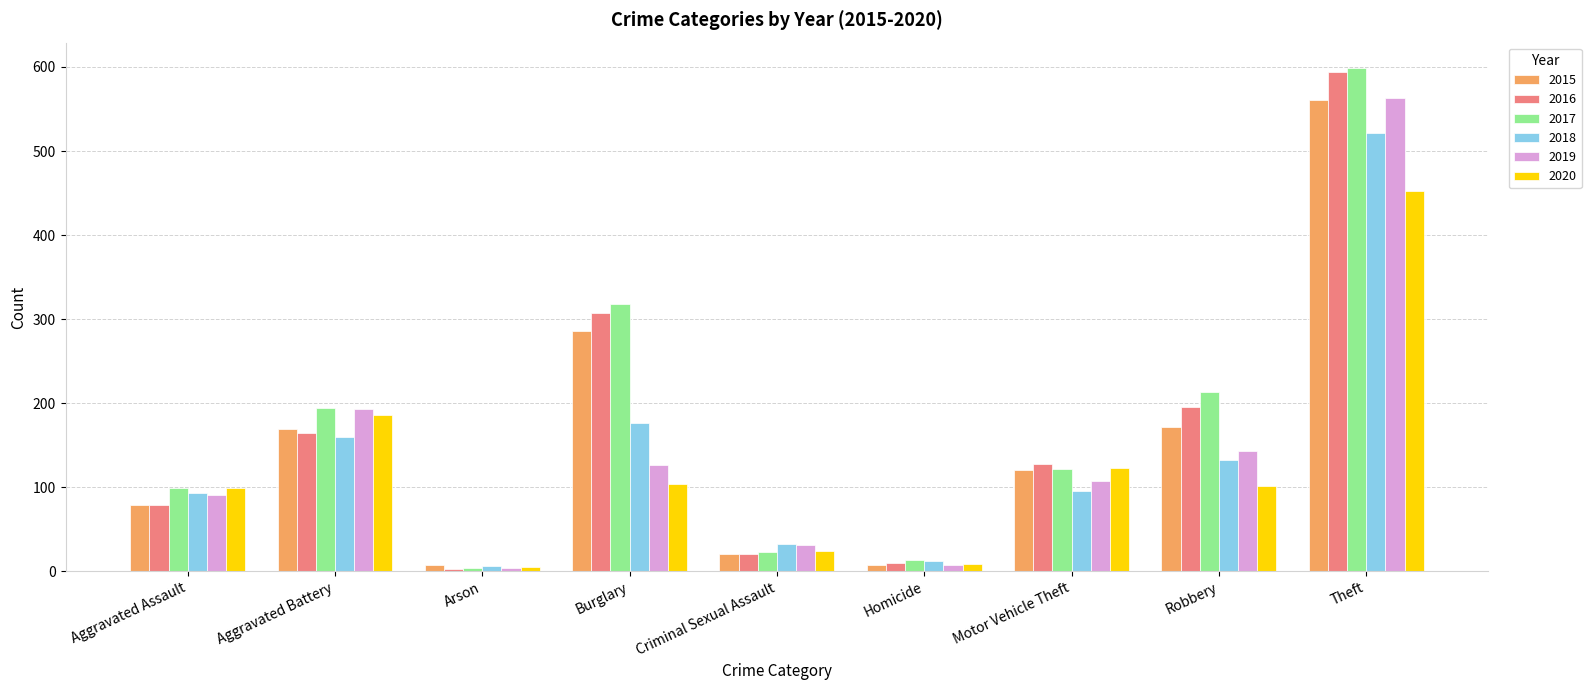

Which category has the highest value in the 2020 series?

Theft